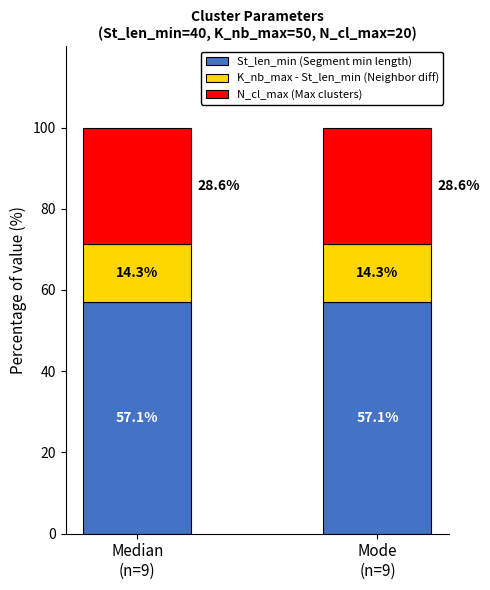

What is the lowest value of the St_len_min (Segment min length) series?

57.1